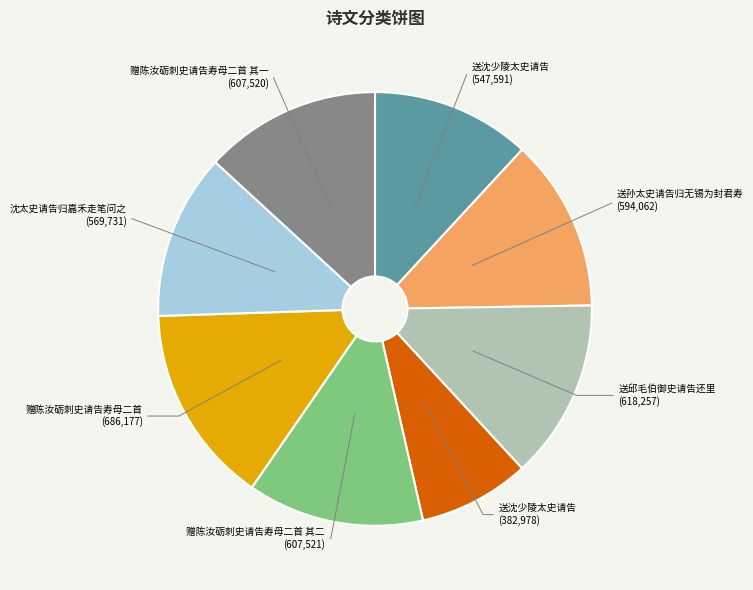

Does any single category account for the majority?

No